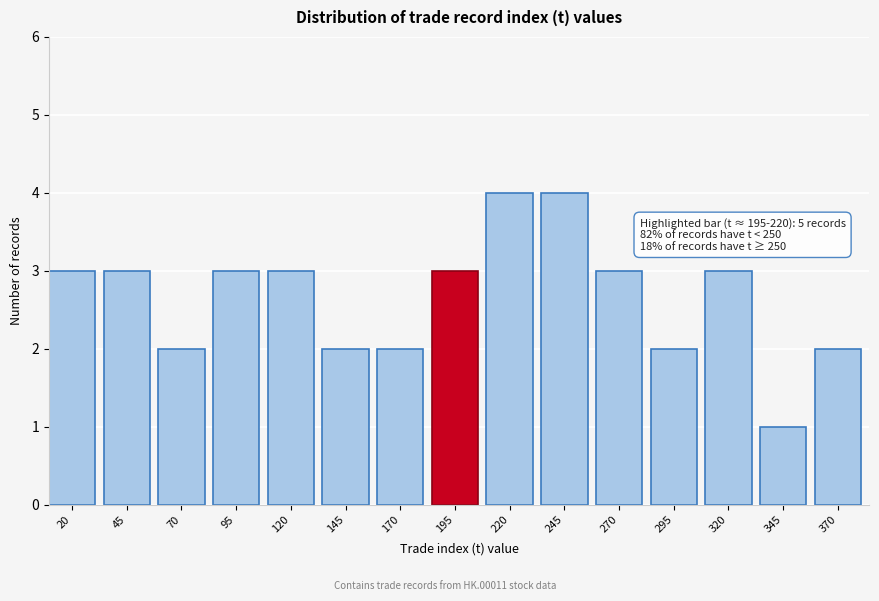

Reading right to left, what are all the values shown in this chart?

2	1	3	2	3	4	4	3	2	2	3	3	2	3	3